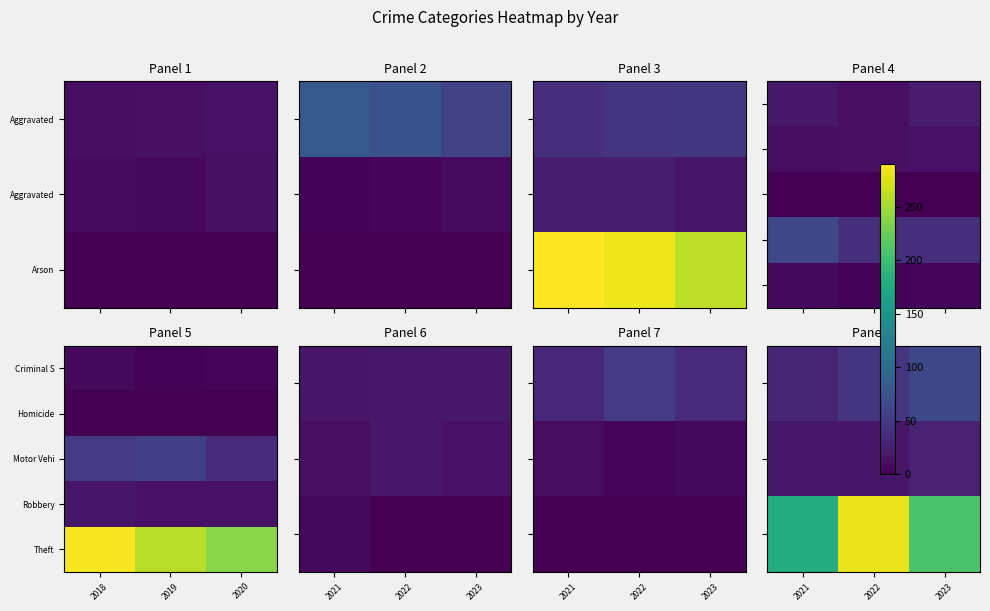

List the labels in order of Theft value, smallest first.

2020, 2019, 2018